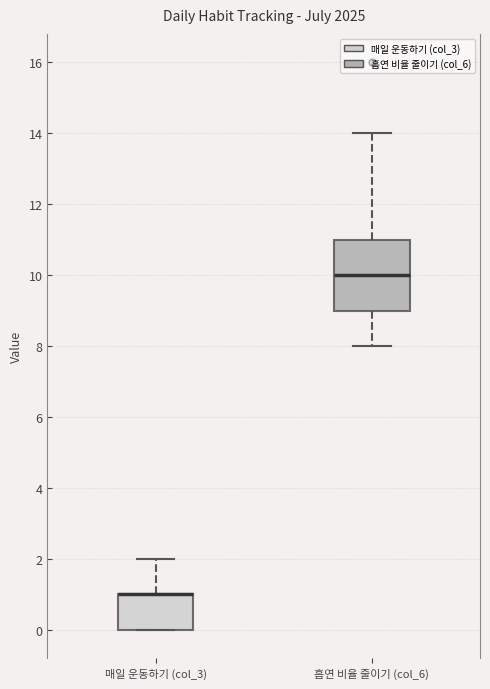

Reading left to right, read every box against the y-axis: the position of its median line, the range the box covers, and the ends of its whiskers. The values are not printed on the chart, so give them approximately, as read against the axis.

매일 운동하기 (col_3): median 1 (drawn on the box's upper edge), box 0 to 1, whiskers 0 to 2
흡연 비율 줄이기 (col_6): median 10, box 9 to 11, whiskers 8 to 14